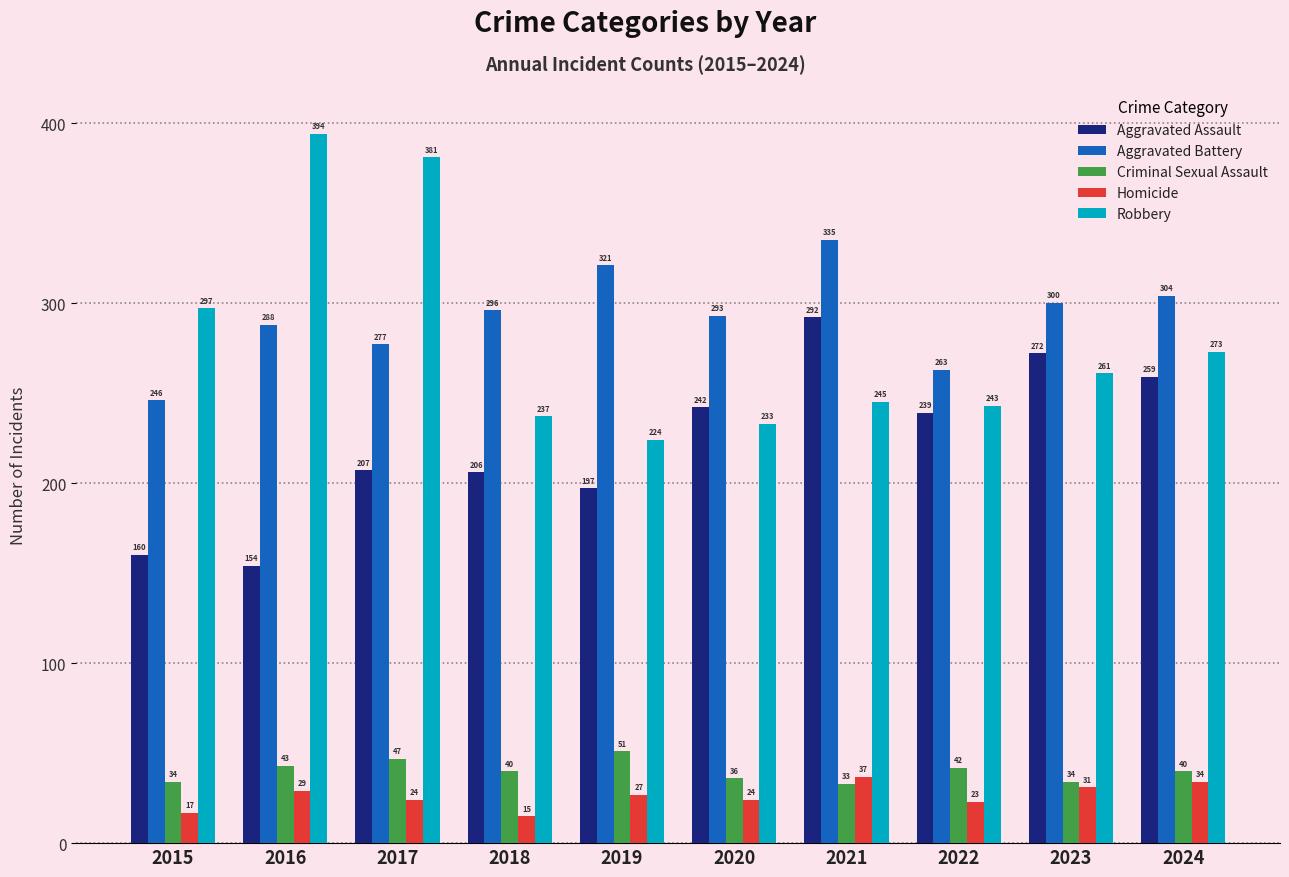

What is the minimum value for Aggravated Assault?

154